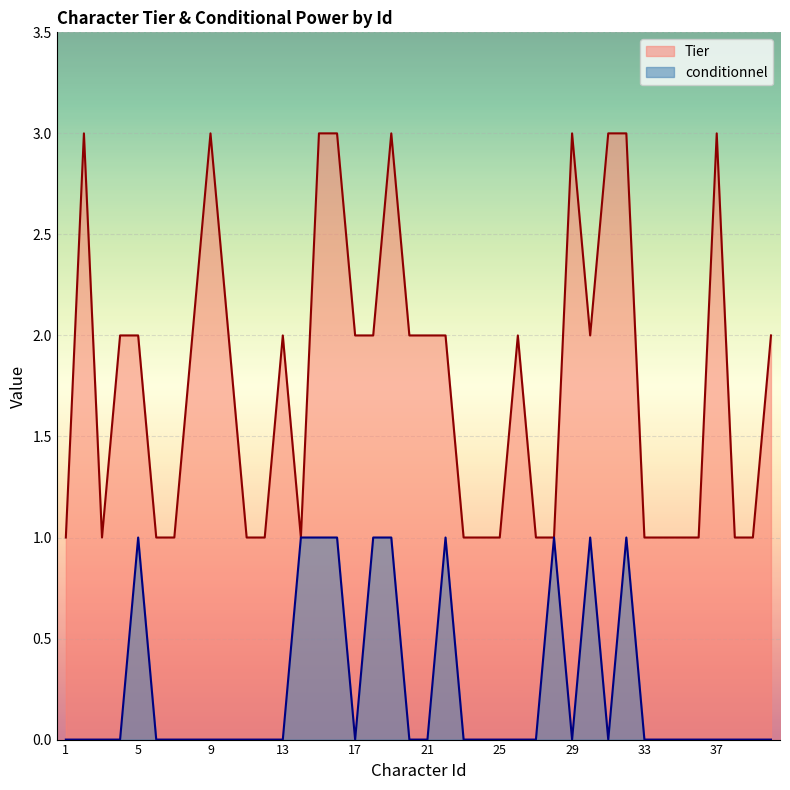

Which label corresponds to the largest value in the chart?

2